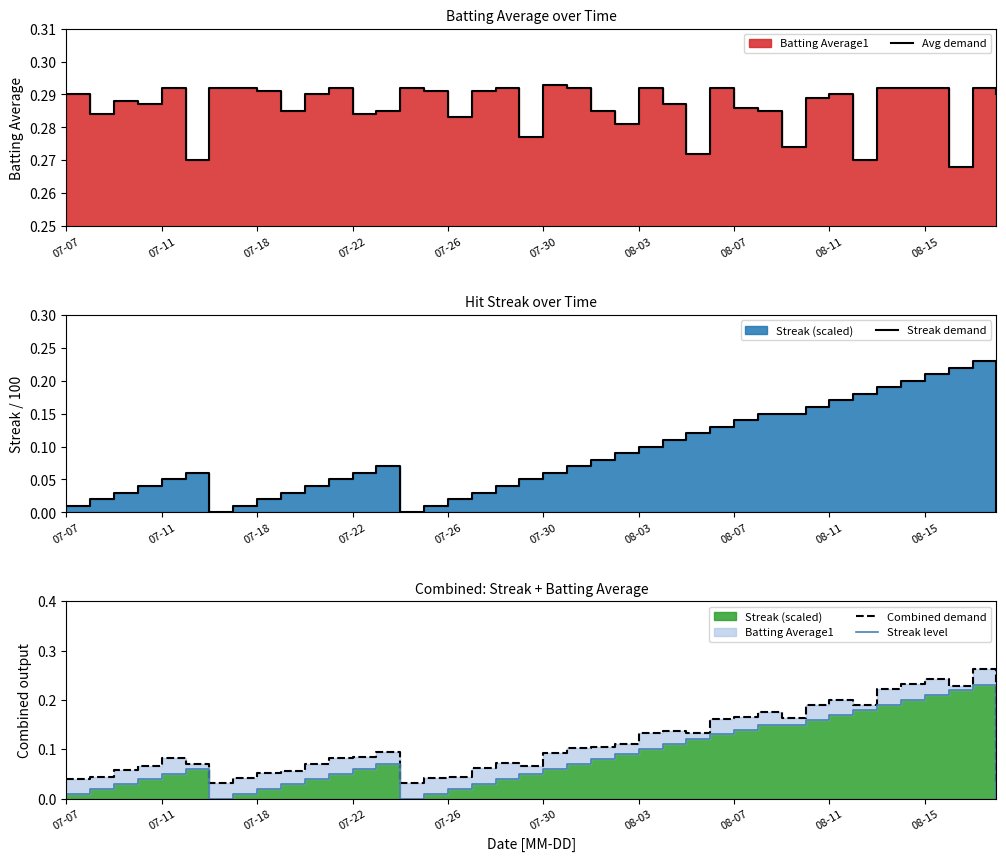

How many Avg demand values are between 0 and 1?

40